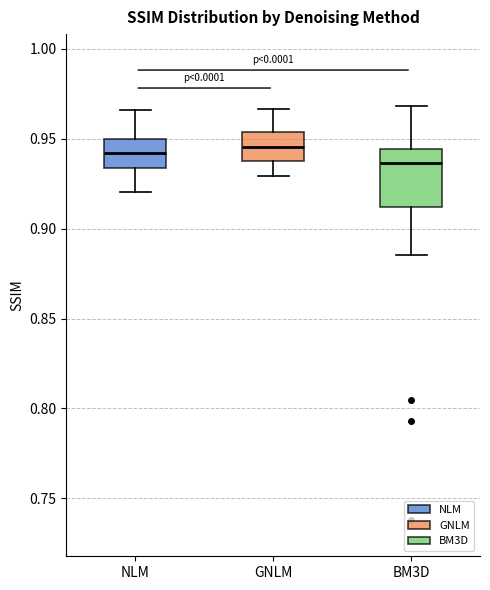

Reading left to right, transcribe this box plot: for each box, give where its median line is, the range the box spans, and where its two whiskers end, as read against the y-axis. The values are not printed on the chart, so give them approximately, as read against the axis.

NLM: median 0.940, box 0.935 to 0.950, whiskers 0.920 to 0.965
GNLM: median 0.945, box 0.935 to 0.955, whiskers 0.930 to 0.965
BM3D: median 0.935, box 0.910 to 0.945, whiskers 0.885 to 0.970